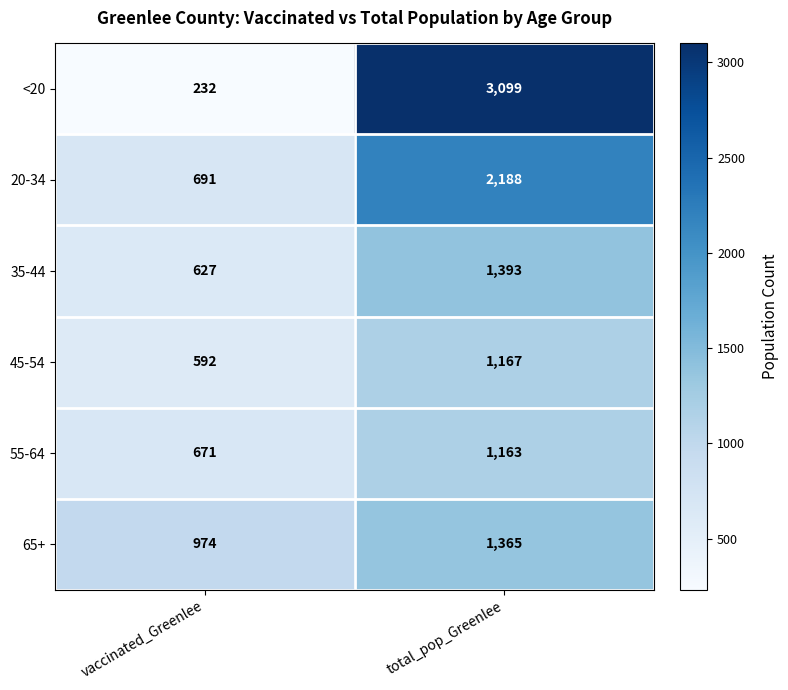

What is the difference between the maximum and minimum values in the 45-54 series?

575